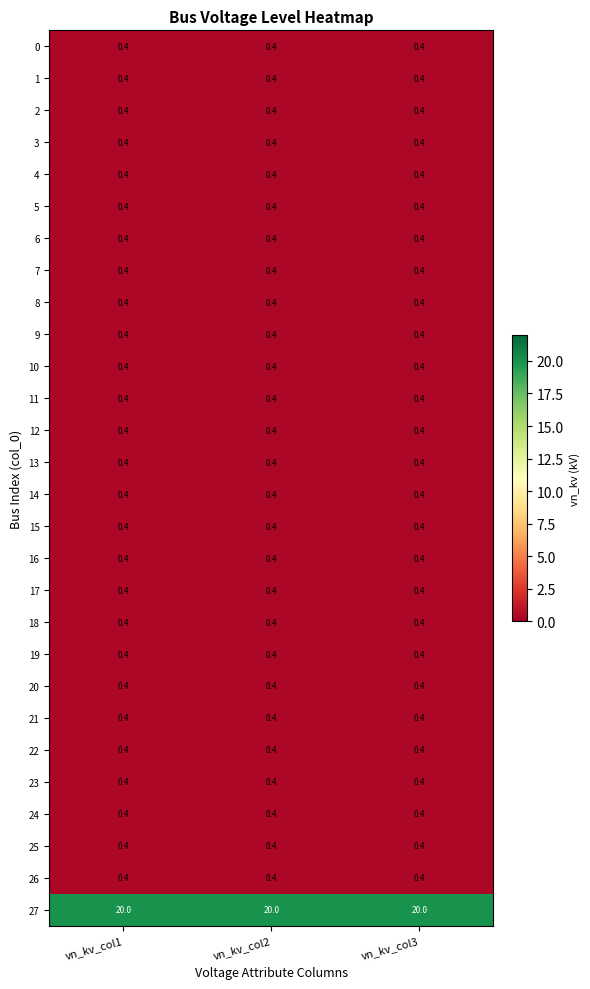

What is the total value across all series at vn_kv_col1?

30.8